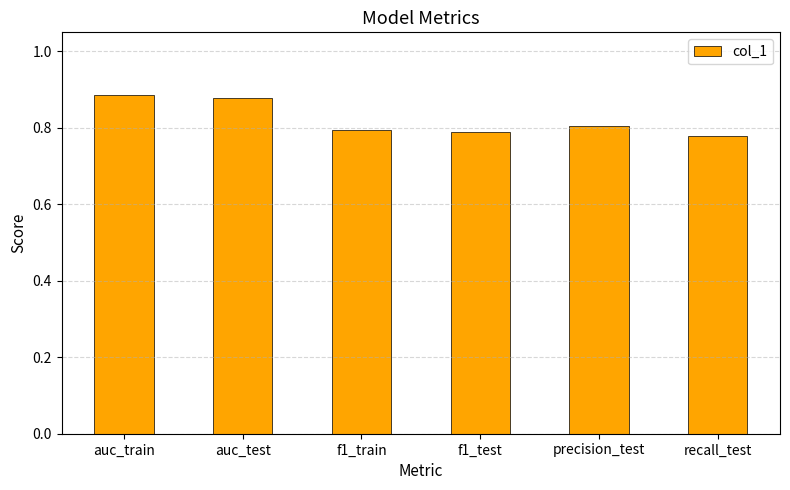

The value at recall_test is 0.5. True or false?

False